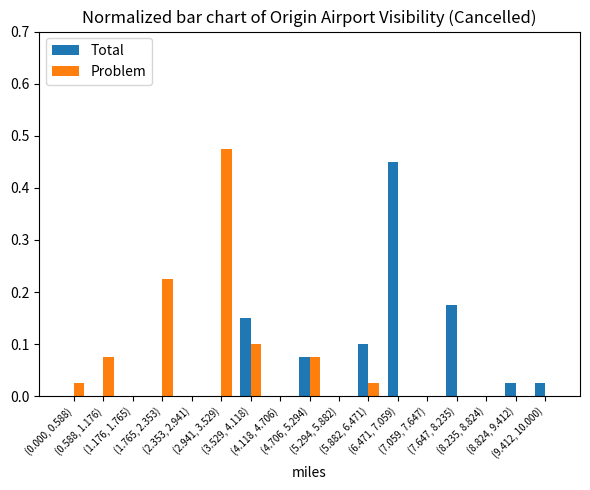

Reading left to right, list all the values displayed in this chart.

Total: (0.000, 0.588)=0.0	(0.588, 1.176)=0.0	(1.176, 1.765)=0.0	(1.765, 2.353)=0.0	(2.353, 2.941)=0.0	(2.941, 3.529)=0.0	(3.529, 4.118)=0.1	(4.118, 4.706)=0.0	(4.706, 5.294)=0.1	(5.294, 5.882)=0.0	(5.882, 6.471)=0.1	(6.471, 7.059)=0.5	(7.059, 7.647)=0.0	(7.647, 8.235)=0.2	(8.235, 8.824)=0.0	(8.824, 9.412)=0.0	(9.412, 10.000)=0.0
Problem: (0.000, 0.588)=0.0	(0.588, 1.176)=0.1	(1.176, 1.765)=0.0	(1.765, 2.353)=0.2	(2.353, 2.941)=0.0	(2.941, 3.529)=0.5	(3.529, 4.118)=0.1	(4.118, 4.706)=0.0	(4.706, 5.294)=0.1	(5.294, 5.882)=0.0	(5.882, 6.471)=0.0	(6.471, 7.059)=0.0	(7.059, 7.647)=0.0	(7.647, 8.235)=0.0	(8.235, 8.824)=0.0	(8.824, 9.412)=0.0	(9.412, 10.000)=0.0